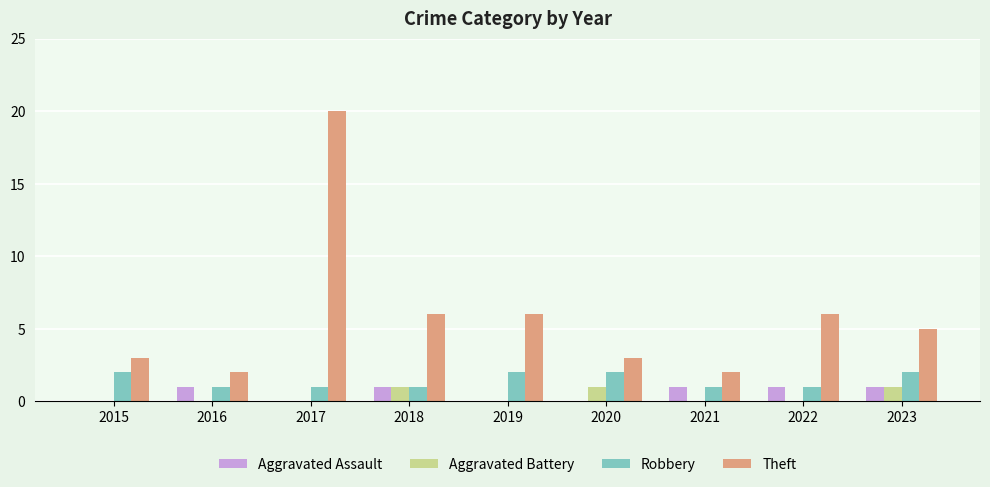

Are the bars horizontal?

No